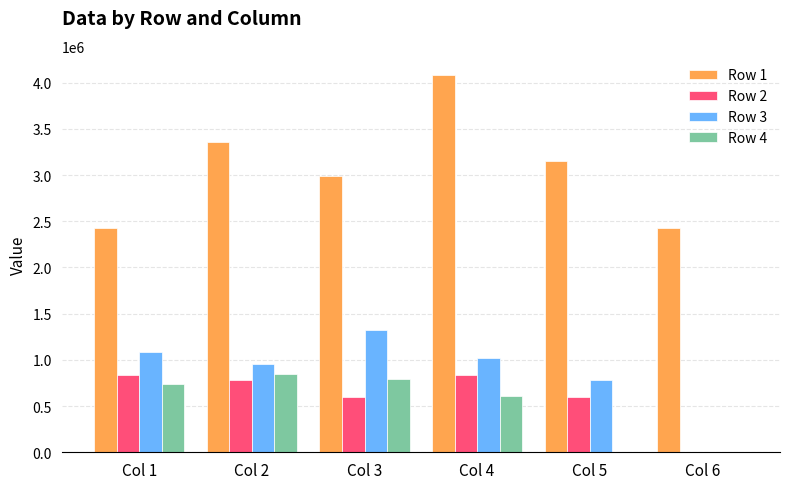

The Row 4 series shows 290437 at Col 6. True or false?

False